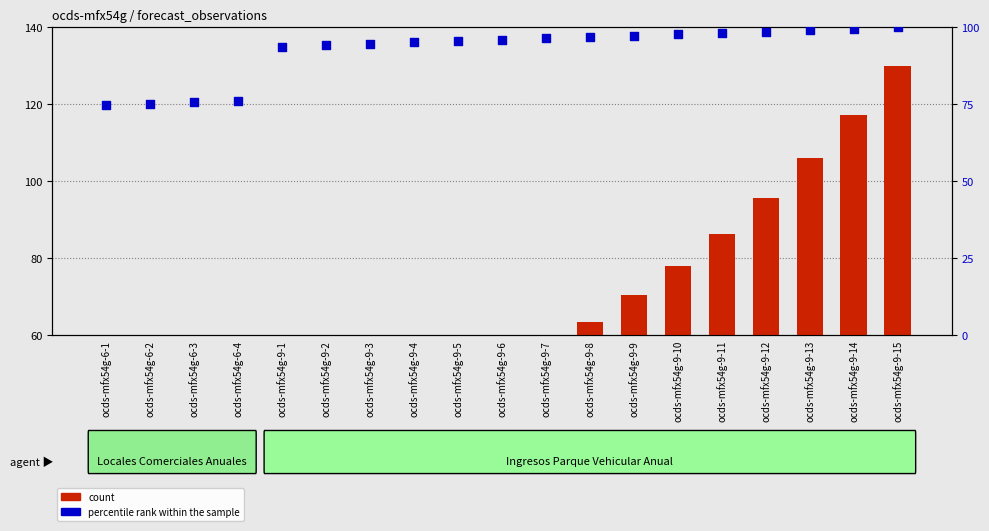

What is the total value across all series at ocds-mfx54g-9-11?

184.6